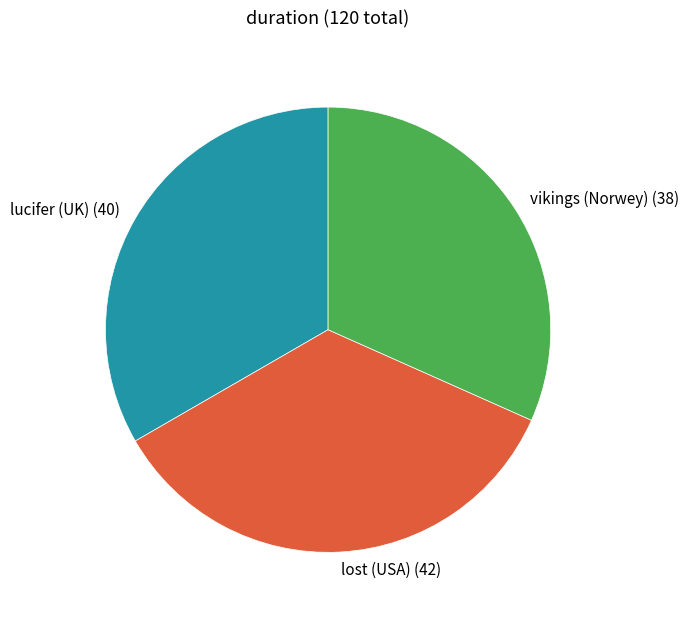

Which has a higher value, lucifer (UK) or lost (USA)?

lost (USA)